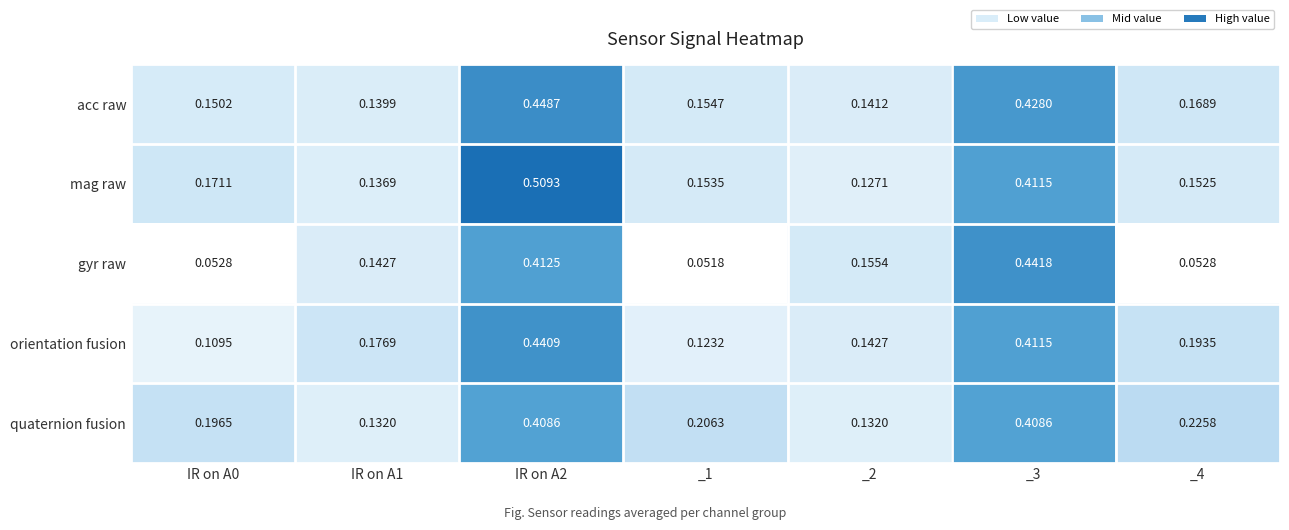

Between _1 and _2, which series saw the biggest shift?

gyr raw